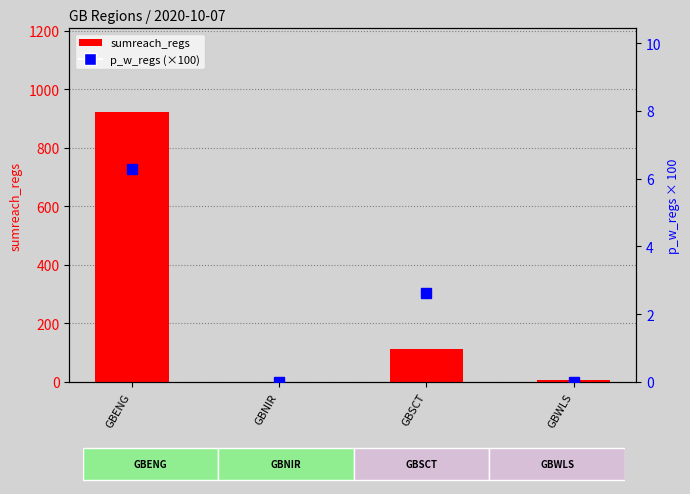

Which series has the widest spread of values?

sumreach_regs